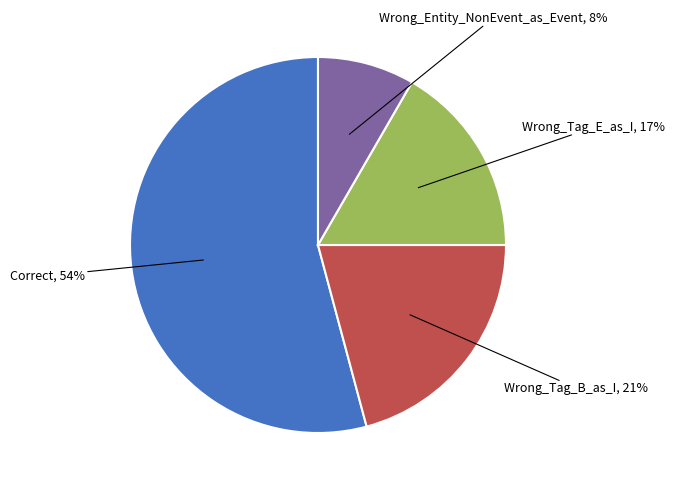

Which slice is the smallest?

Wrong_Entity_NonEvent_as_Event